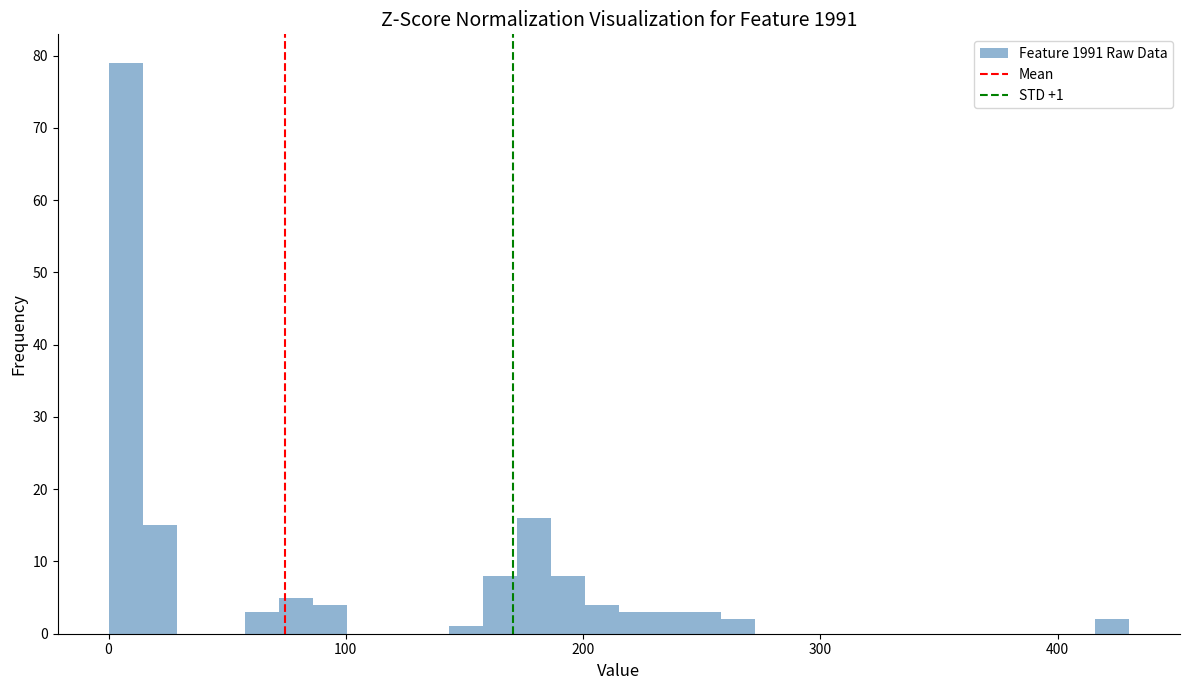

Read against the x-axis, roughly where is the centre of the tallest bar?

10